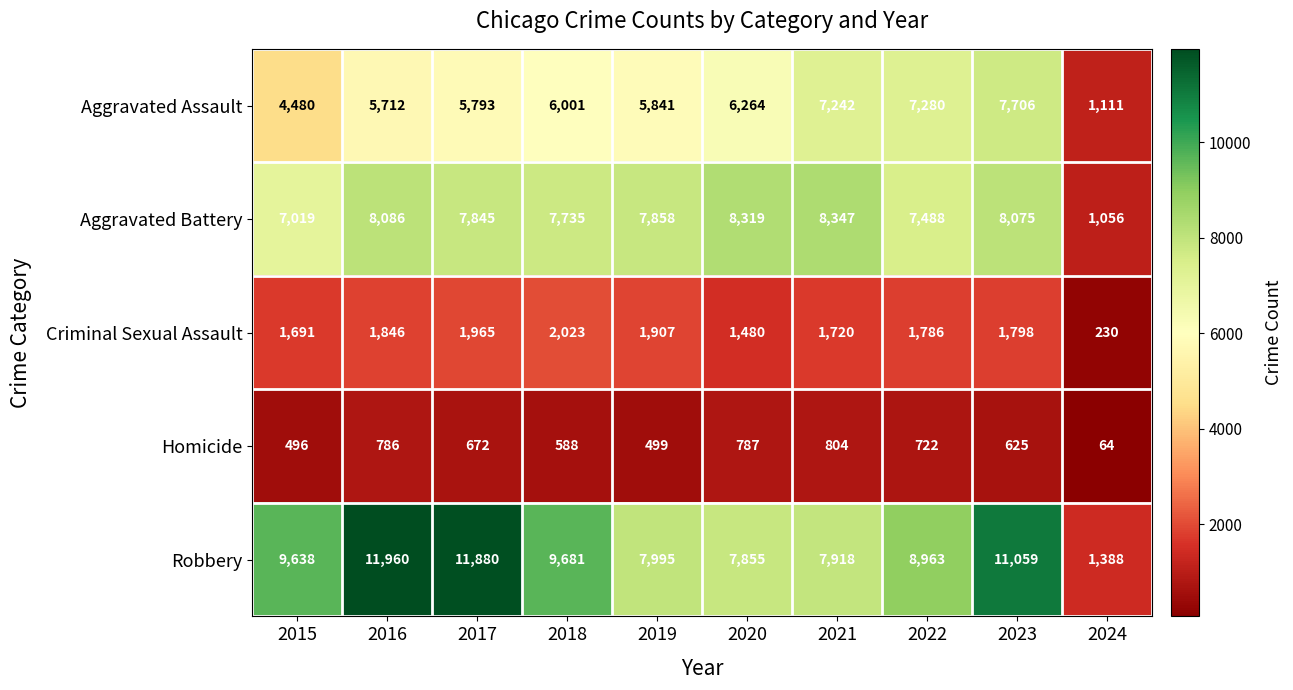

Rank the series by their maximum value, from highest to lowest.

Robbery, Aggravated Battery, Aggravated Assault, Criminal Sexual Assault, Homicide